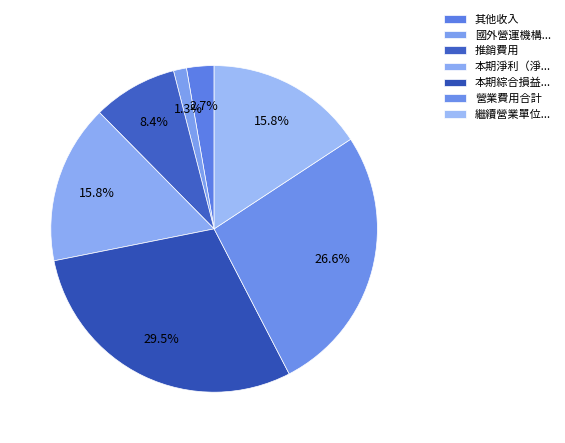

Rank the categories by value from lowest to highest.

國外營運機構財務報表換算之兌換差額, 其他收入, 推銷費用, 本期淨利（淨損）, 繼續營業單位本期淨利（淨損）, 營業費用合計, 本期綜合損益總額